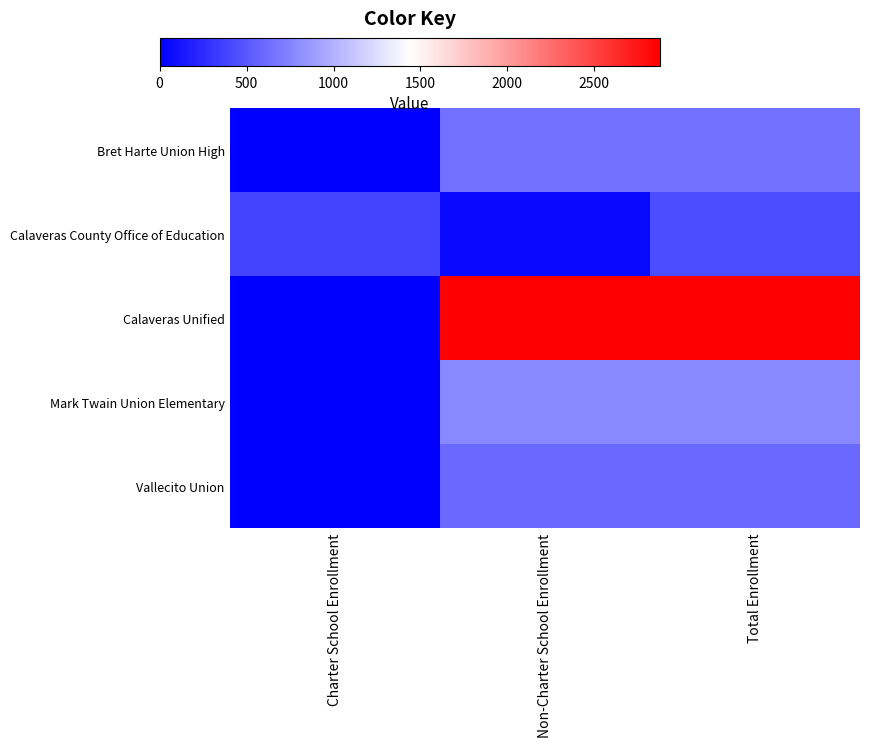

Which category has the lowest value across all series?

Charter School Enrollment